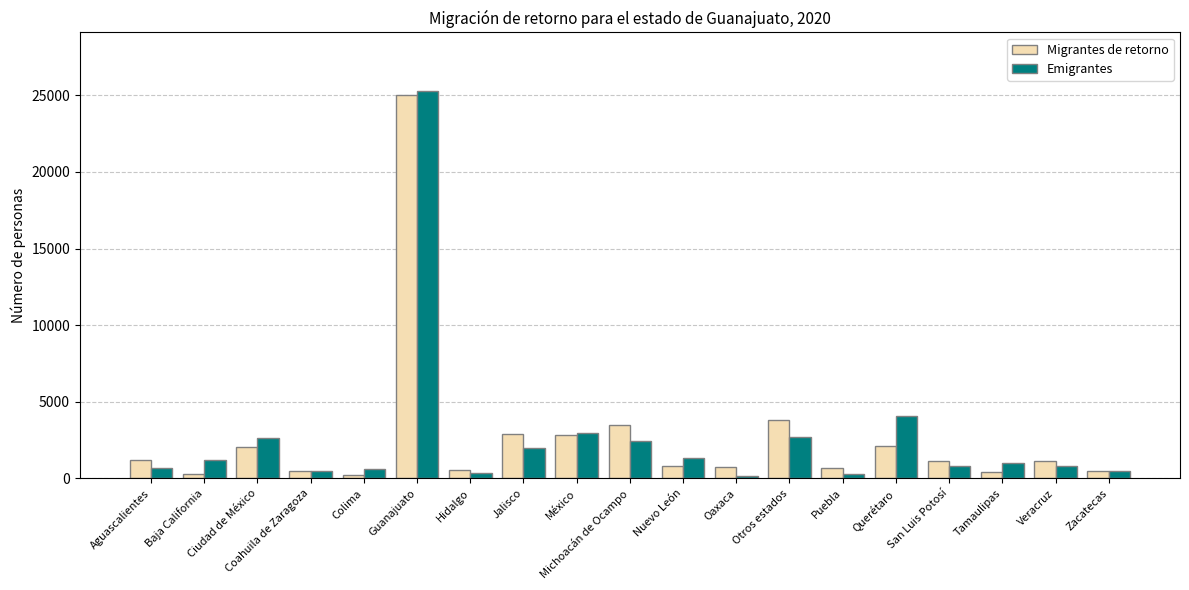

Is it true that Emigrantes equals 2617 at Ciudad de México?

True